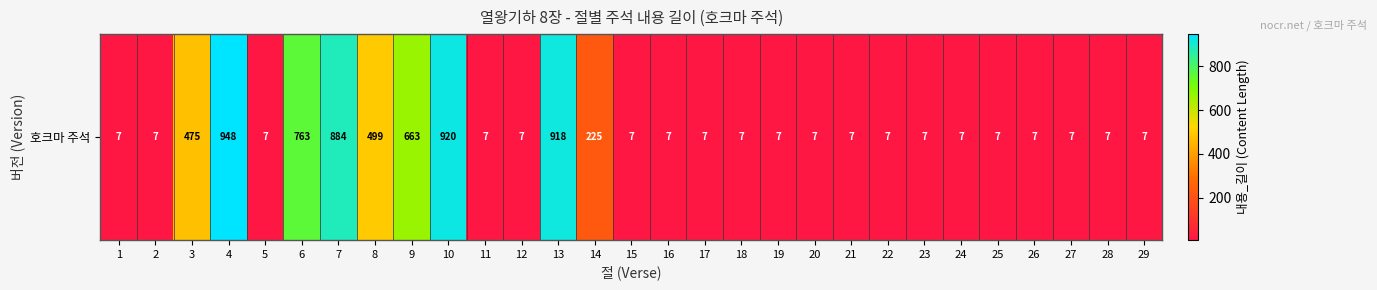

What is the maximum value shown in the chart?

948